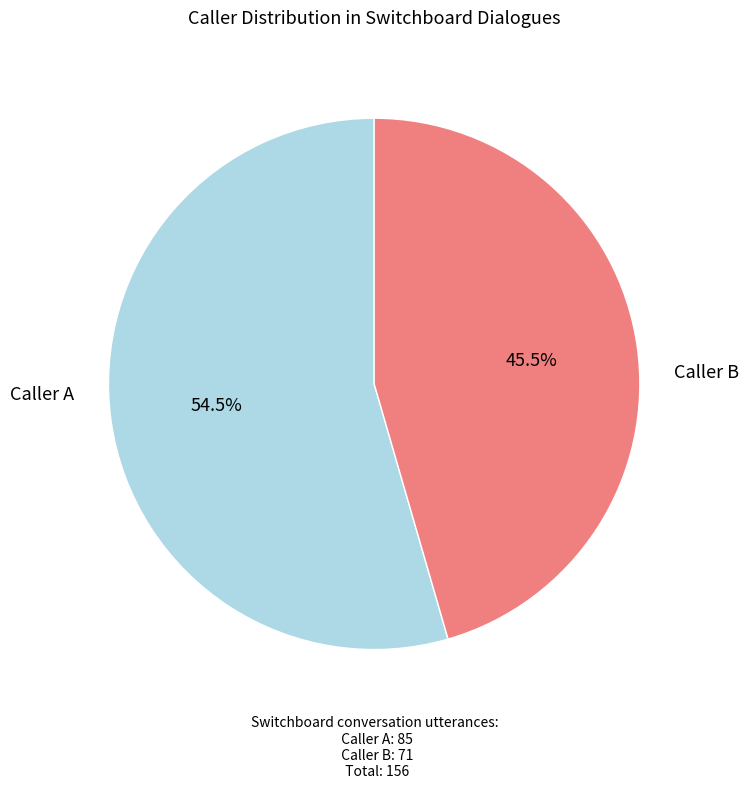

Is there a majority slice in this chart?

Yes